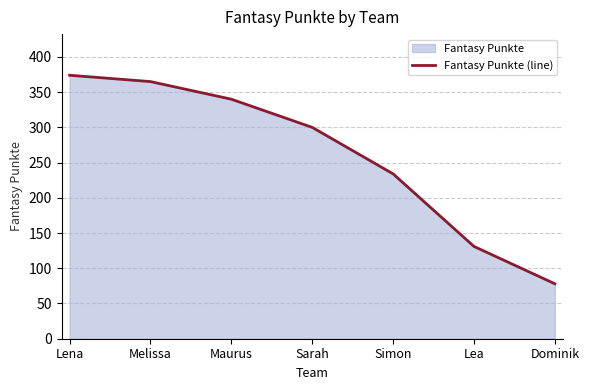

Reading left to right, what are all the values shown in this chart?

Lena=374	Melissa=365	Maurus=340	Sarah=300	Simon=234	Lea=131	Dominik=78